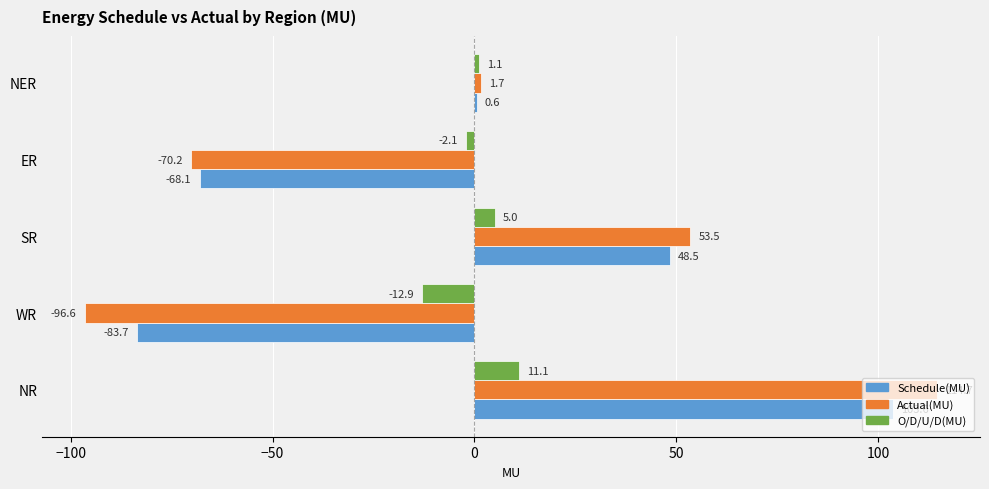

At which label is Actual(MU) closest to 9?

NER